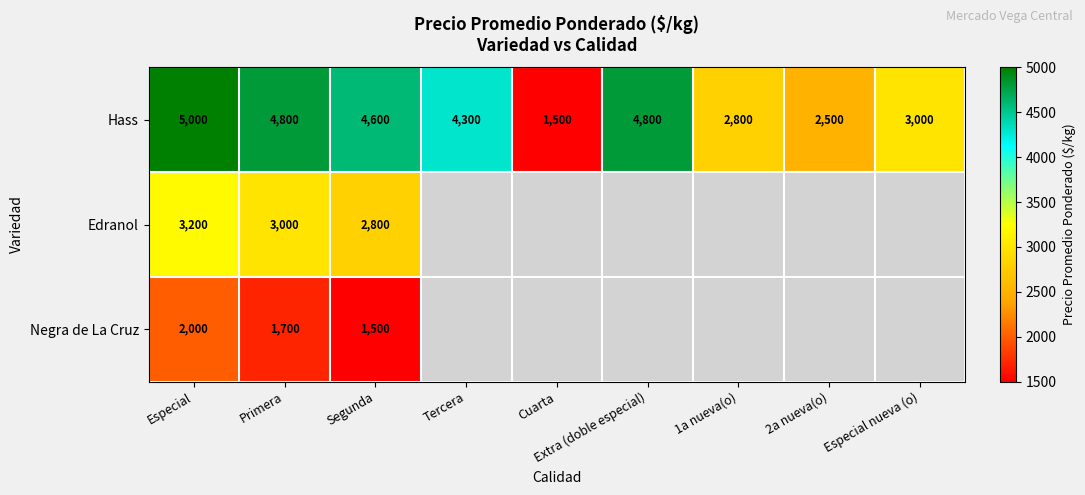

Is it true that Negra de La Cruz equals 2000 at Especial?

True